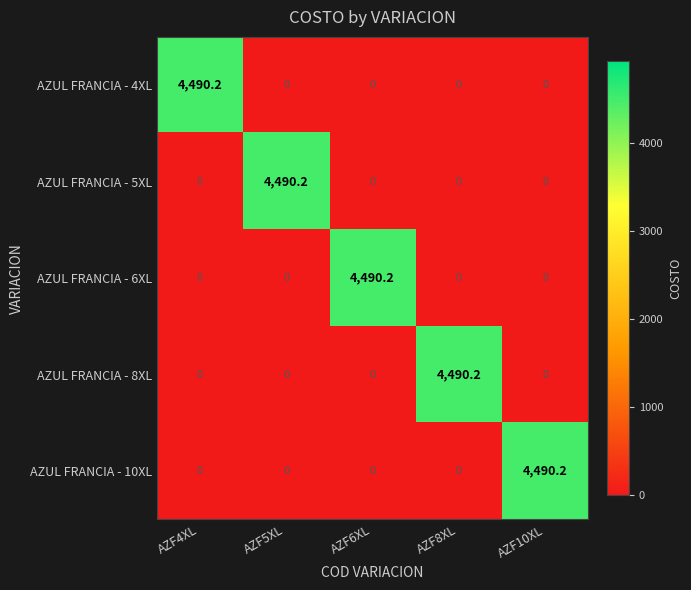

Reading left to right, extract all data points from this chart.

AZUL FRANCIA - 4XL: AZF4XL=4490.2	AZF5XL=0.0	AZF6XL=0.0	AZF8XL=0.0	AZF10XL=0.0
AZUL FRANCIA - 5XL: AZF4XL=0.0	AZF5XL=4490.2	AZF6XL=0.0	AZF8XL=0.0	AZF10XL=0.0
AZUL FRANCIA - 6XL: AZF4XL=0.0	AZF5XL=0.0	AZF6XL=4490.2	AZF8XL=0.0	AZF10XL=0.0
AZUL FRANCIA - 8XL: AZF4XL=0.0	AZF5XL=0.0	AZF6XL=0.0	AZF8XL=4490.2	AZF10XL=0.0
AZUL FRANCIA - 10XL: AZF4XL=0.0	AZF5XL=0.0	AZF6XL=0.0	AZF8XL=0.0	AZF10XL=4490.2